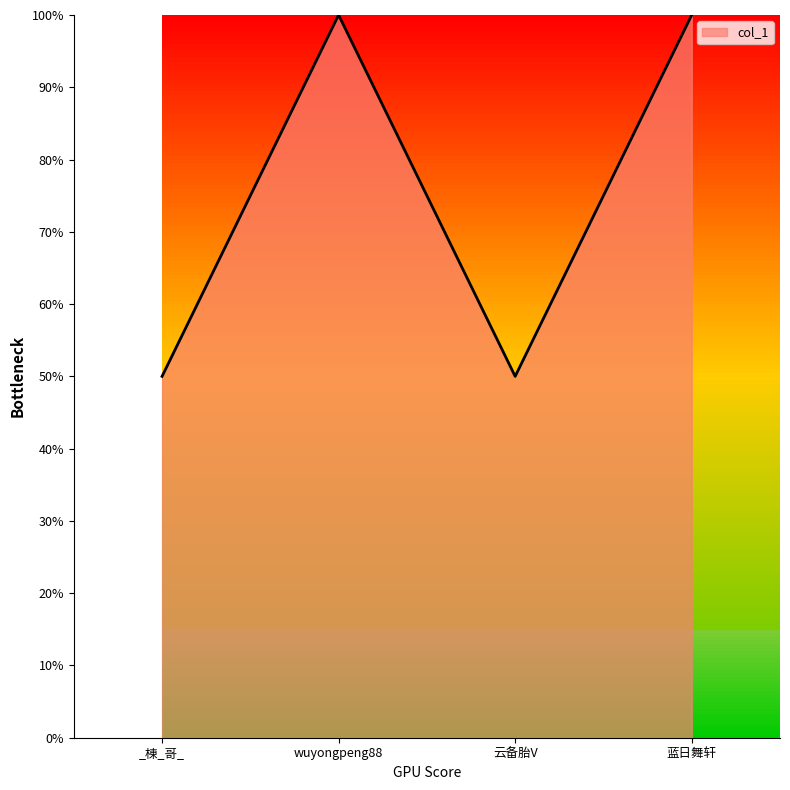

Does the chart display data point markers on the line(s)?

No